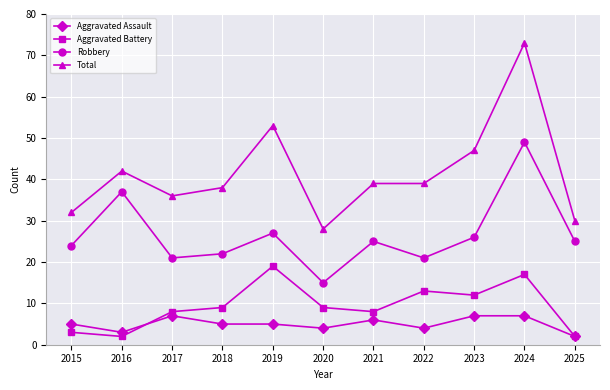

At which category is the sum across all series the highest?

2024